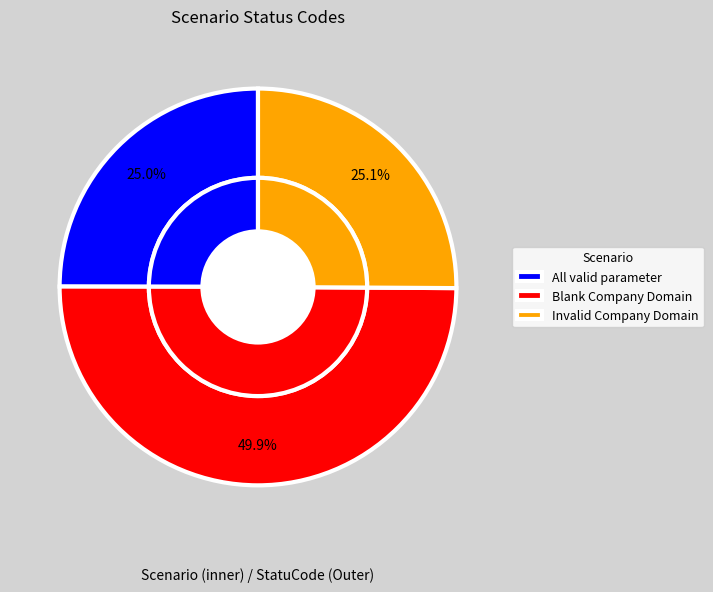

Does Invalid Company Domain represent more than half of the total?

No